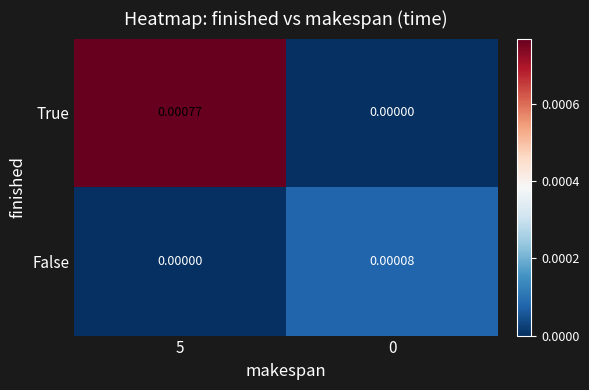

Which series has the largest total across all categories?

True